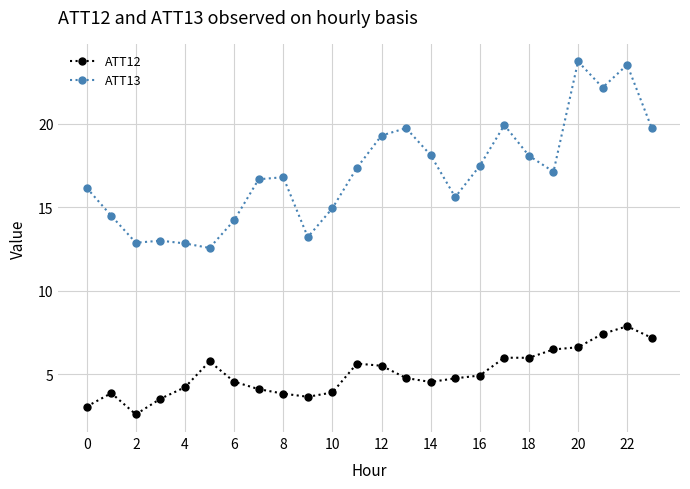

What is the minimum value for ATT12?

2.6